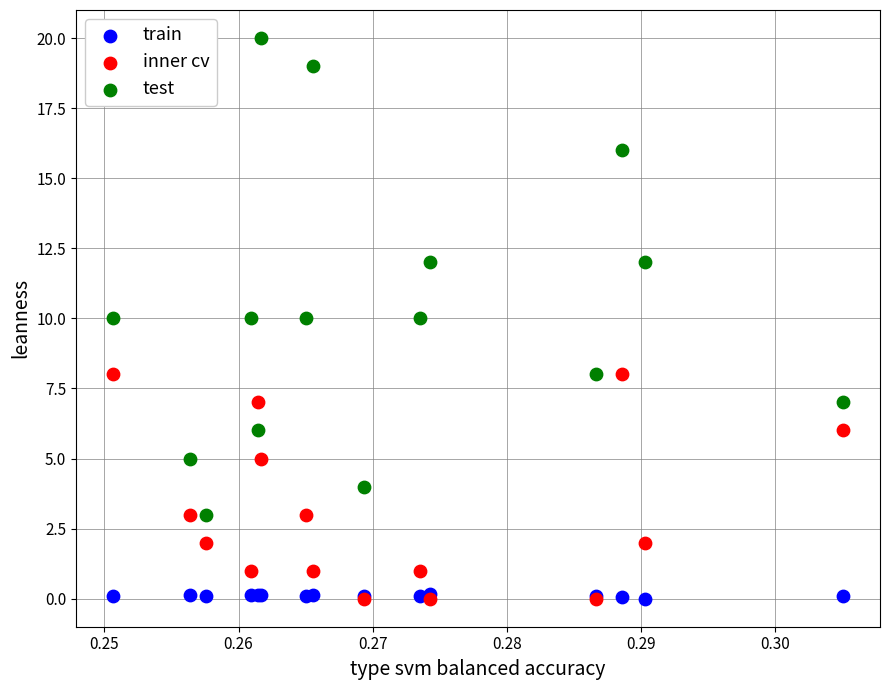

What are all the series names shown in the legend?

train, inner cv, test